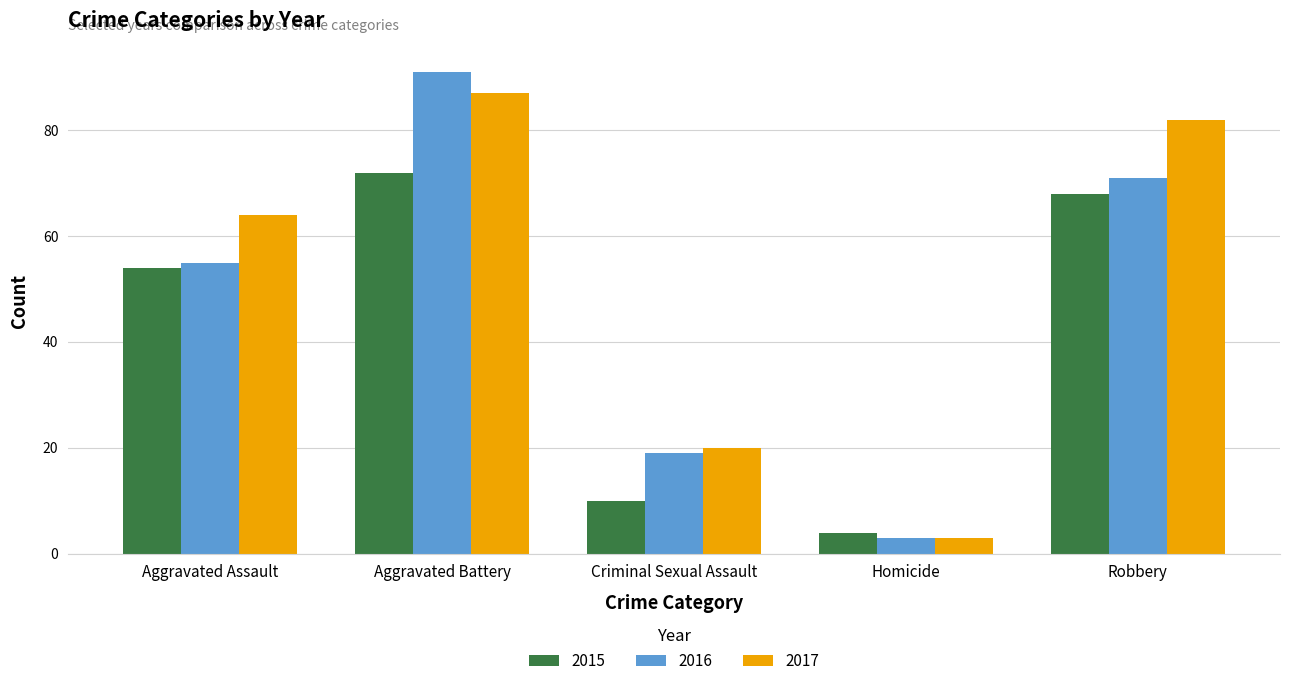

What is the average value of the 2016 series?

48